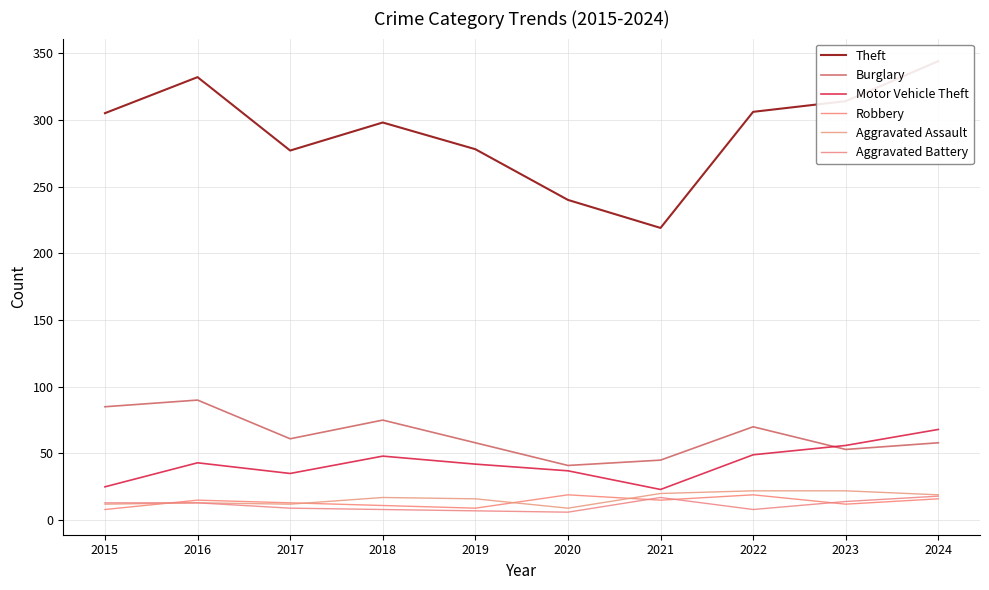

What is the value of the Motor Vehicle Theft point at the 4th from the left?

48